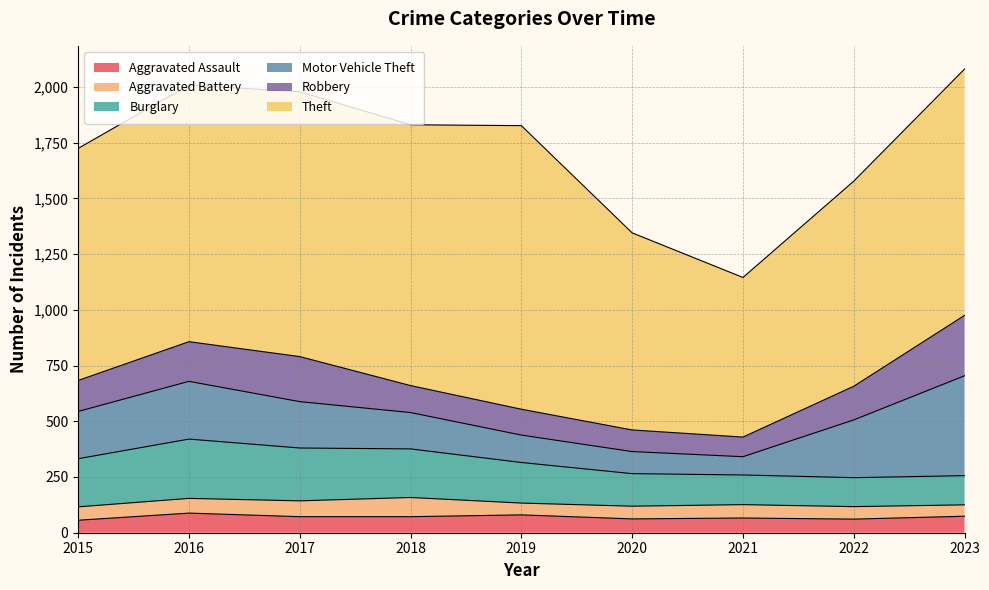

True or false: Motor Vehicle Theft and Theft intersect in this chart.

False